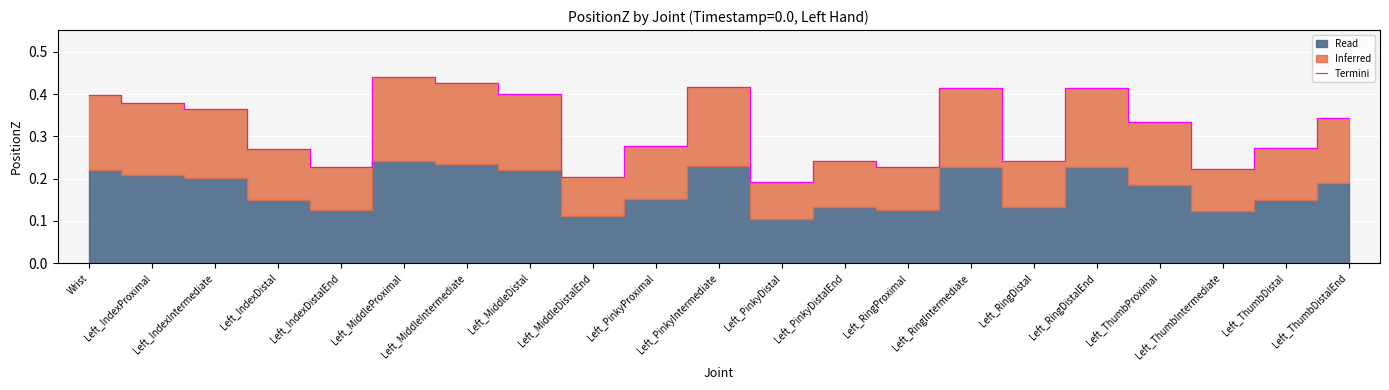

What is the average value?

0.3